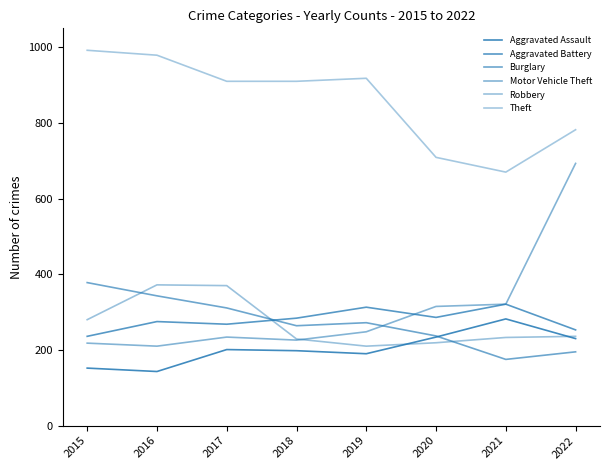

Which category has the highest value in the Burglary series?

2015